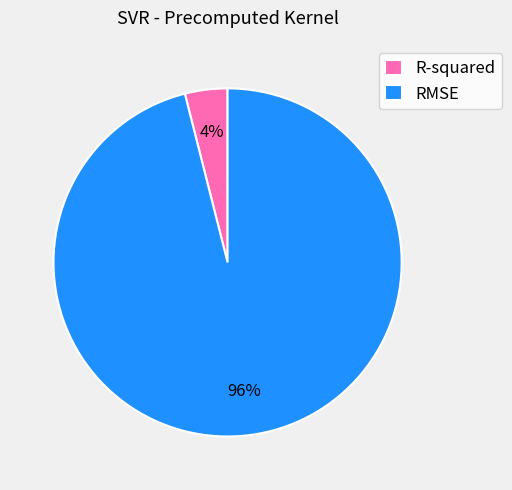

Count the number of slices in the pie.

2